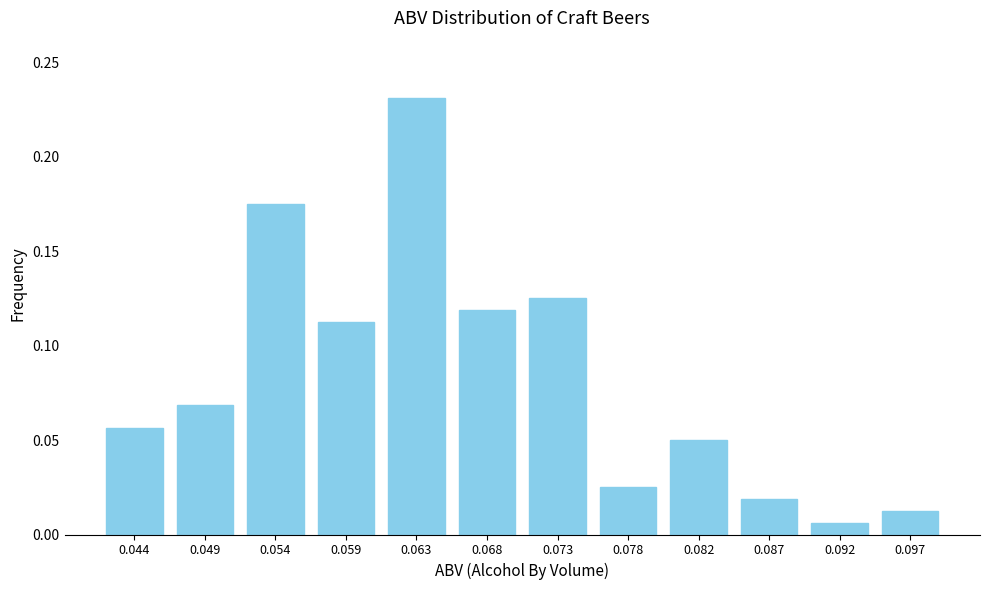

List the labels in order of value, largest first.

0.063, 0.054, 0.073, 0.068, 0.059, 0.049, 0.044, 0.082, 0.078, 0.087, 0.097, 0.092